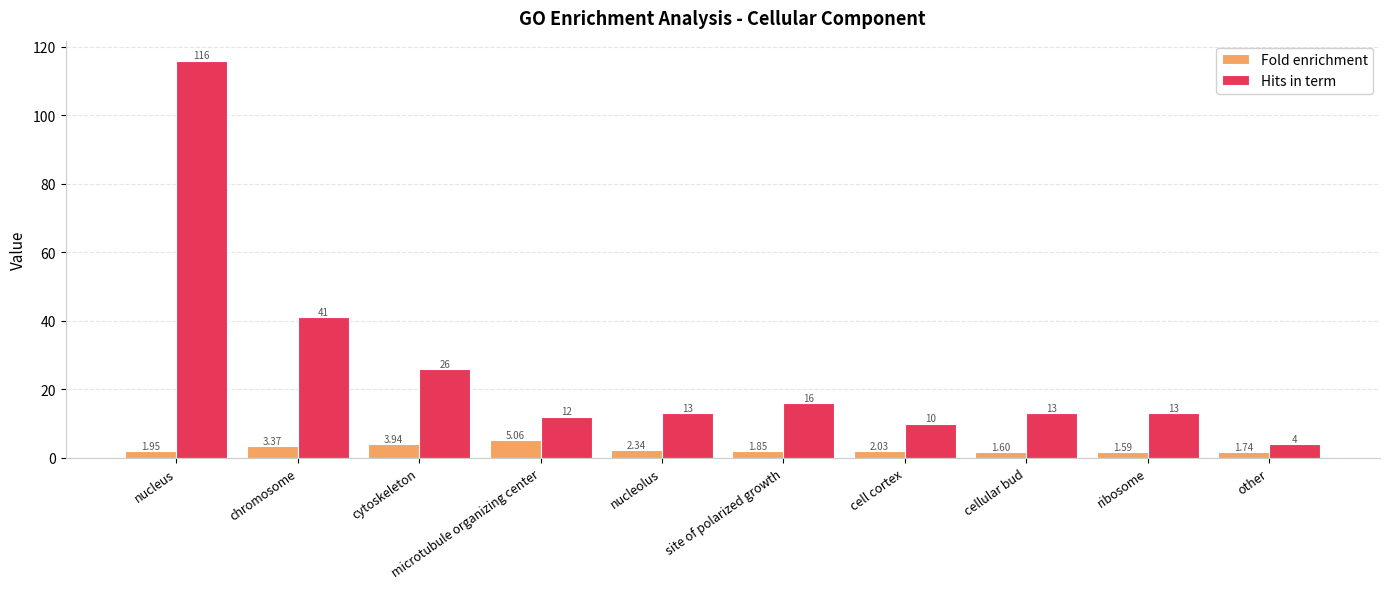

Read the Hits in term value at microtubule organizing center.

12.0